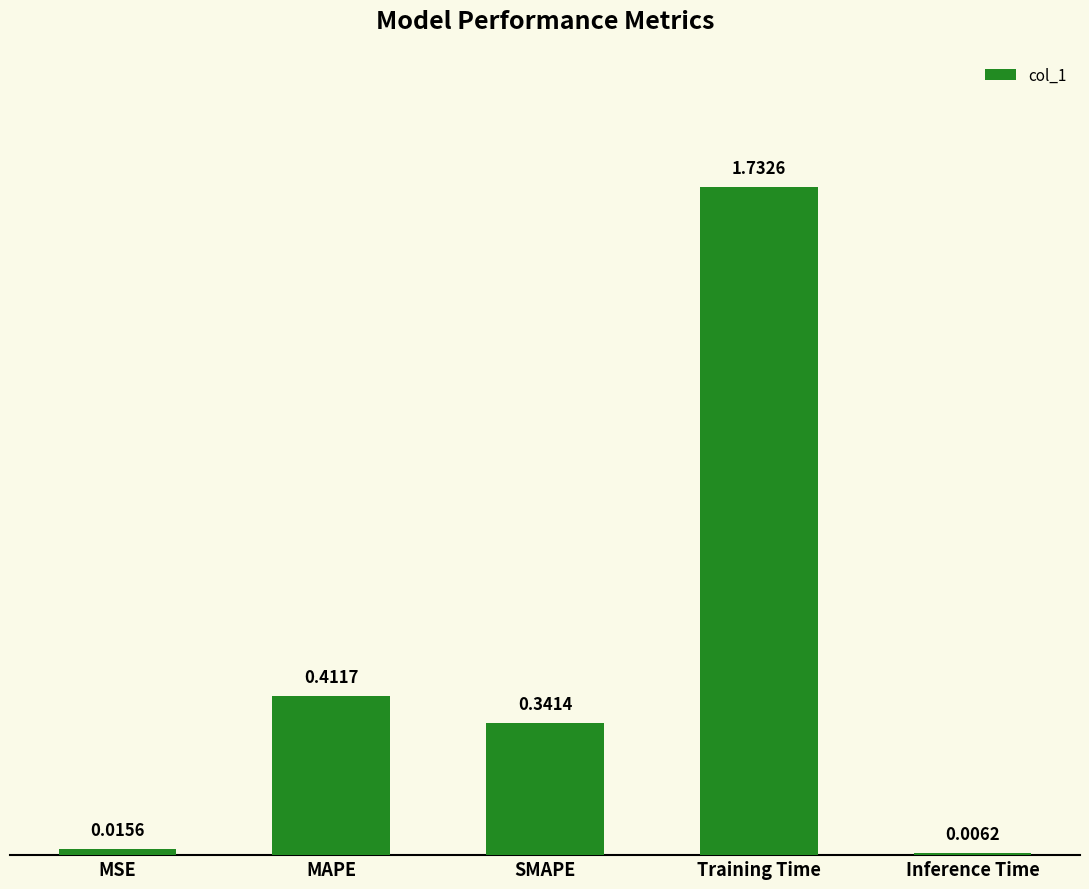

Which category has the highest value across all series?

Training Time